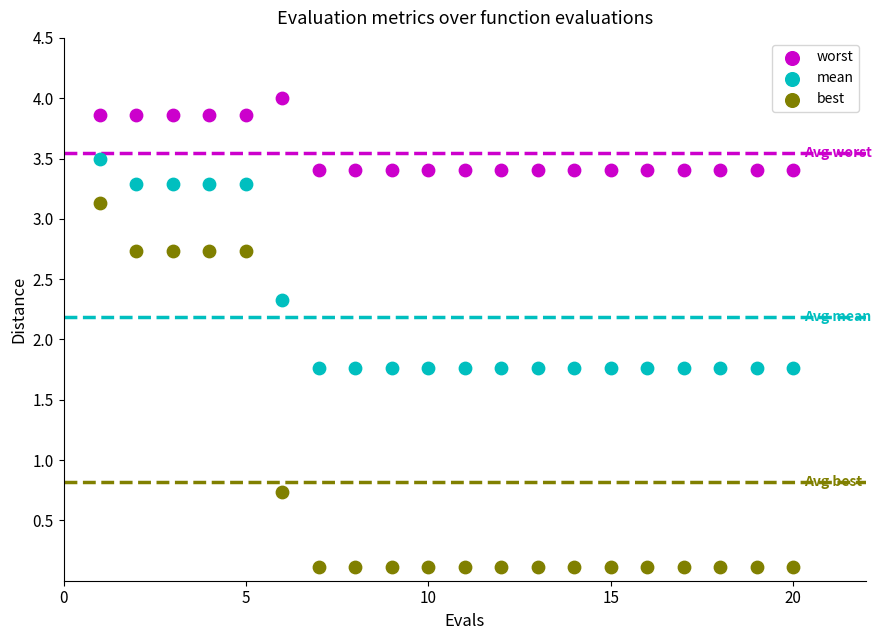

Which series has the largest Y range (max minus min)?

best